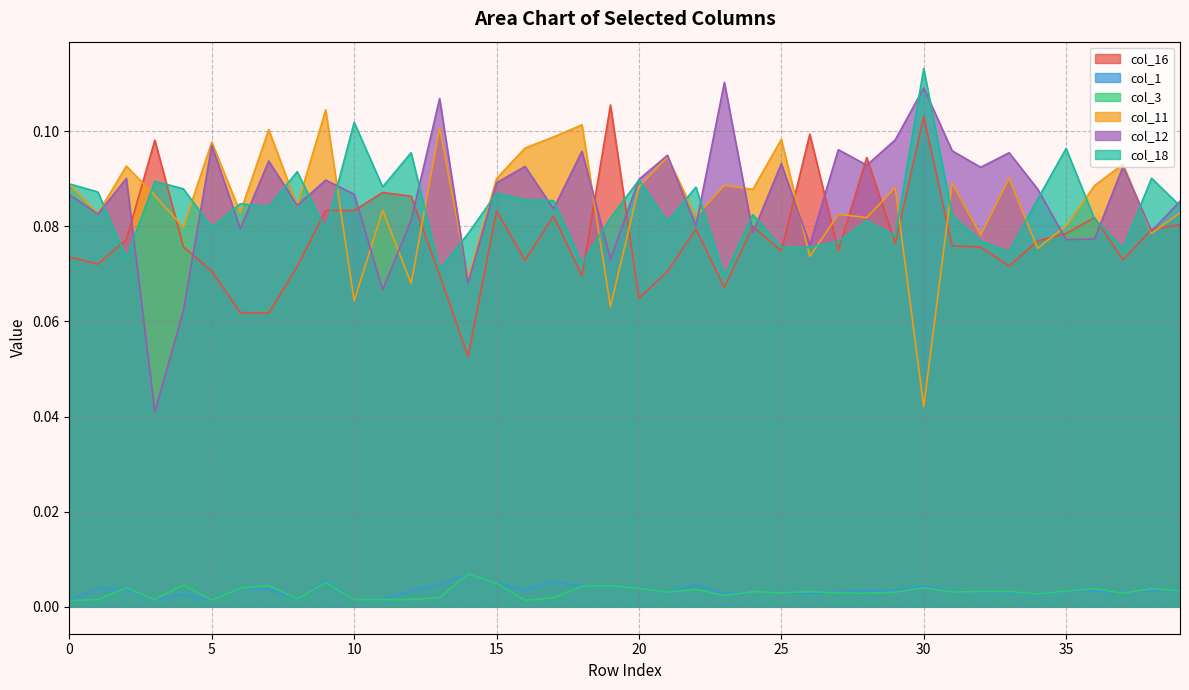

Reading right to left, extract all data points from this chart.

col_16: 0.1	0.1	0.1	0.1	0.1	0.1	0.1	0.1	0.1	0.1	0.1	0.1	0.1	0.1	0.1	0.1	0.1	0.1	0.1	0.1	0.1	0.1	0.1	0.1	0.1	0.1	0.1	0.1	0.1	0.1	0.1	0.1	0.1	0.1	0.1	0.1	0.1	0.1	0.1	0.1
col_1: 0.0	0.0	0.0	0.0	0.0	0.0	0.0	0.0	0.0	0.0	0.0	0.0	0.0	0.0	0.0	0.0	0.0	0.0	0.0	0.0	0.0	0.0	0.0	0.0	0.0	0.0	0.0	0.0	0.0	0.0	0.0	0.0	0.0	0.0	0.0	0.0	0.0	0.0	0.0	0.0
col_3: 0.0	0.0	0.0	0.0	0.0	0.0	0.0	0.0	0.0	0.0	0.0	0.0	0.0	0.0	0.0	0.0	0.0	0.0	0.0	0.0	0.0	0.0	0.0	0.0	0.0	0.0	0.0	0.0	0.0	0.0	0.0	0.0	0.0	0.0	0.0	0.0	0.0	0.0	0.0	0.0
col_11: 0.1	0.1	0.1	0.1	0.1	0.1	0.1	0.1	0.1	0.0	0.1	0.1	0.1	0.1	0.1	0.1	0.1	0.1	0.1	0.1	0.1	0.1	0.1	0.1	0.1	0.1	0.1	0.1	0.1	0.1	0.1	0.1	0.1	0.1	0.1	0.1	0.1	0.1	0.1	0.1
col_12: 0.1	0.1	0.1	0.1	0.1	0.1	0.1	0.1	0.1	0.1	0.1	0.1	0.1	0.1	0.1	0.1	0.1	0.1	0.1	0.1	0.1	0.1	0.1	0.1	0.1	0.1	0.1	0.1	0.1	0.1	0.1	0.1	0.1	0.1	0.1	0.1	0.0	0.1	0.1	0.1
col_18: 0.1	0.1	0.1	0.1	0.1	0.1	0.1	0.1	0.1	0.1	0.1	0.1	0.1	0.1	0.1	0.1	0.1	0.1	0.1	0.1	0.1	0.1	0.1	0.1	0.1	0.1	0.1	0.1	0.1	0.1	0.1	0.1	0.1	0.1	0.1	0.1	0.1	0.1	0.1	0.1